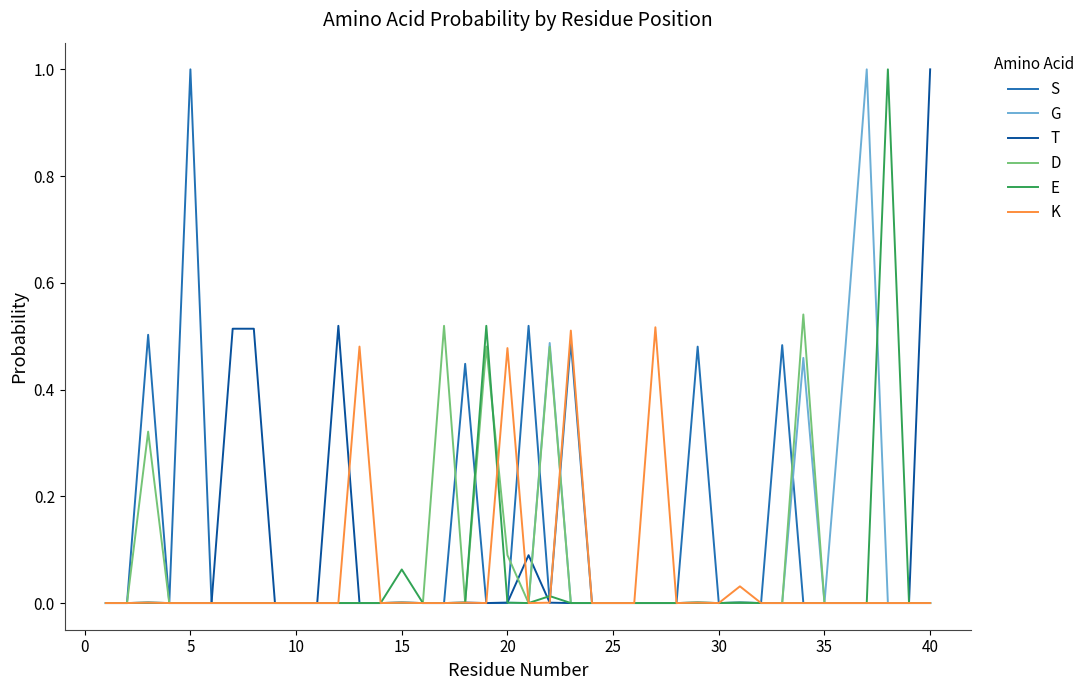

Which series has the largest total across all categories?

S